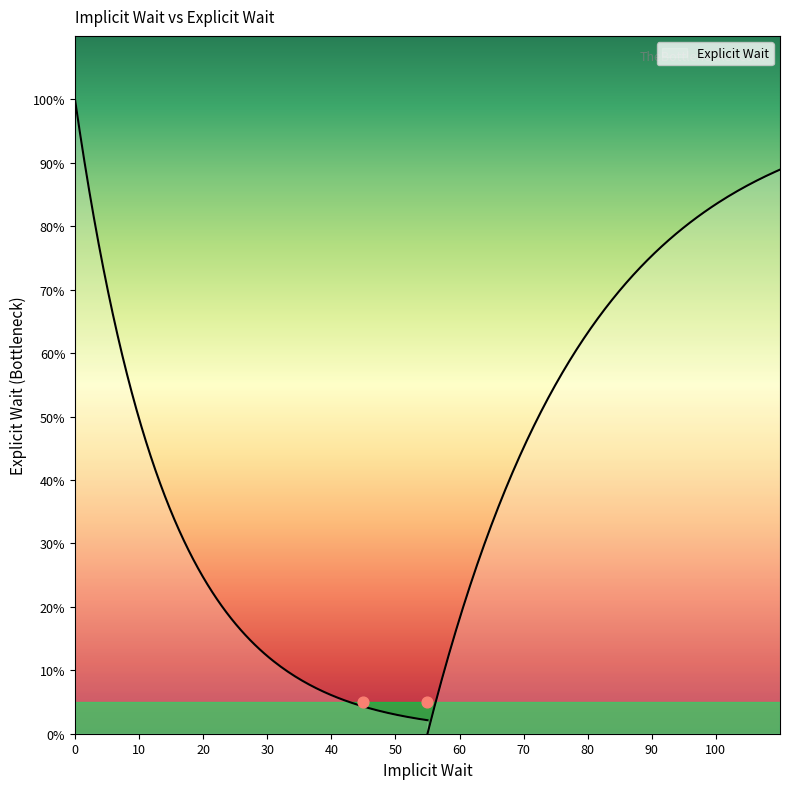

Between 100 and 100, which is larger?

100